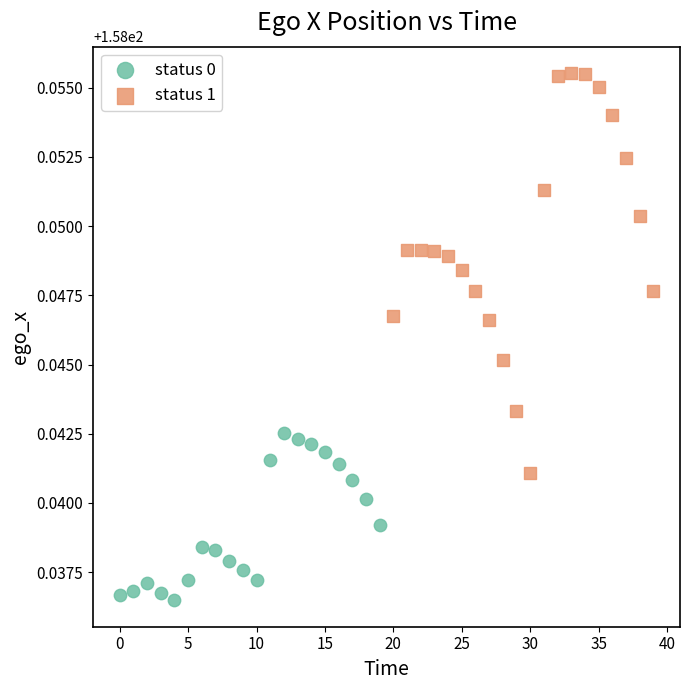

What are all the series names shown in the legend?

status 0, status 1